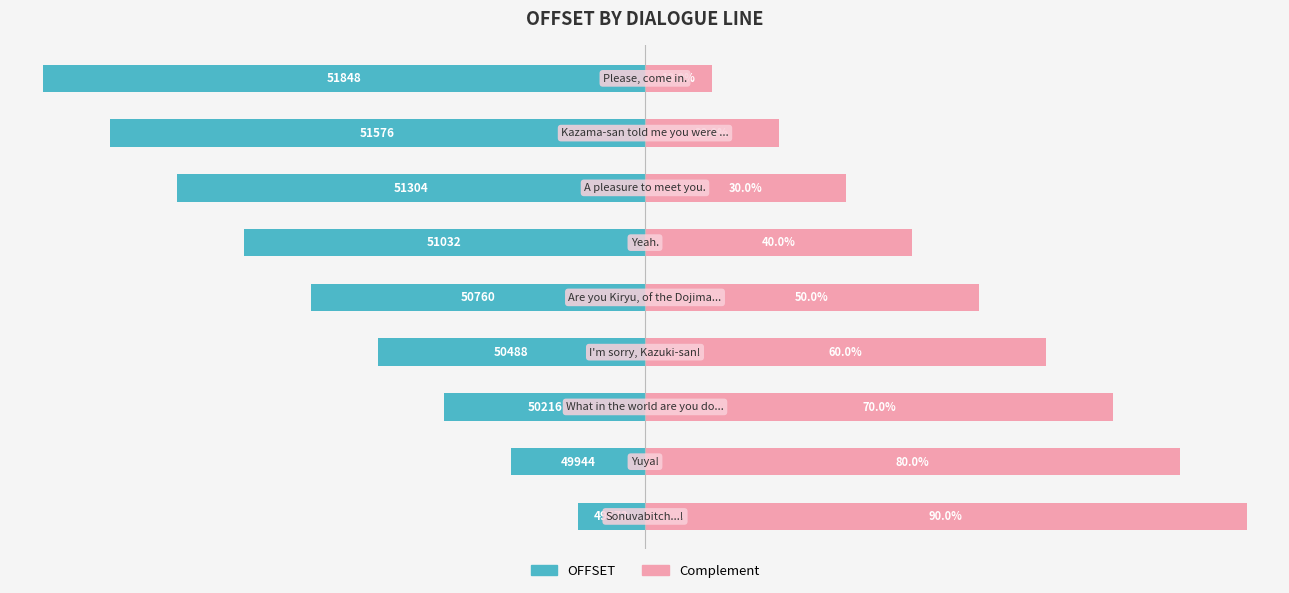

Rank the series at 5 from highest to lowest value.

Complement, OFFSET